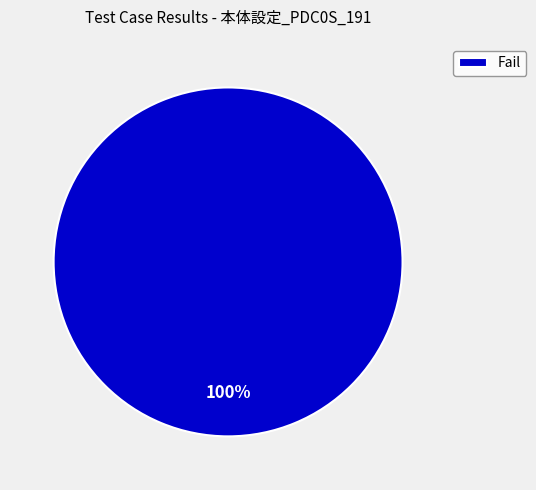

How many segments does this pie chart have?

1